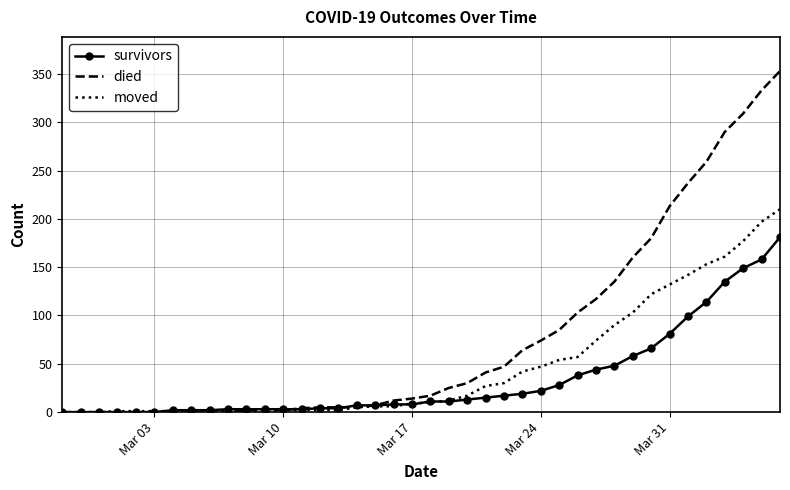

Which series has the widest spread of values?

died